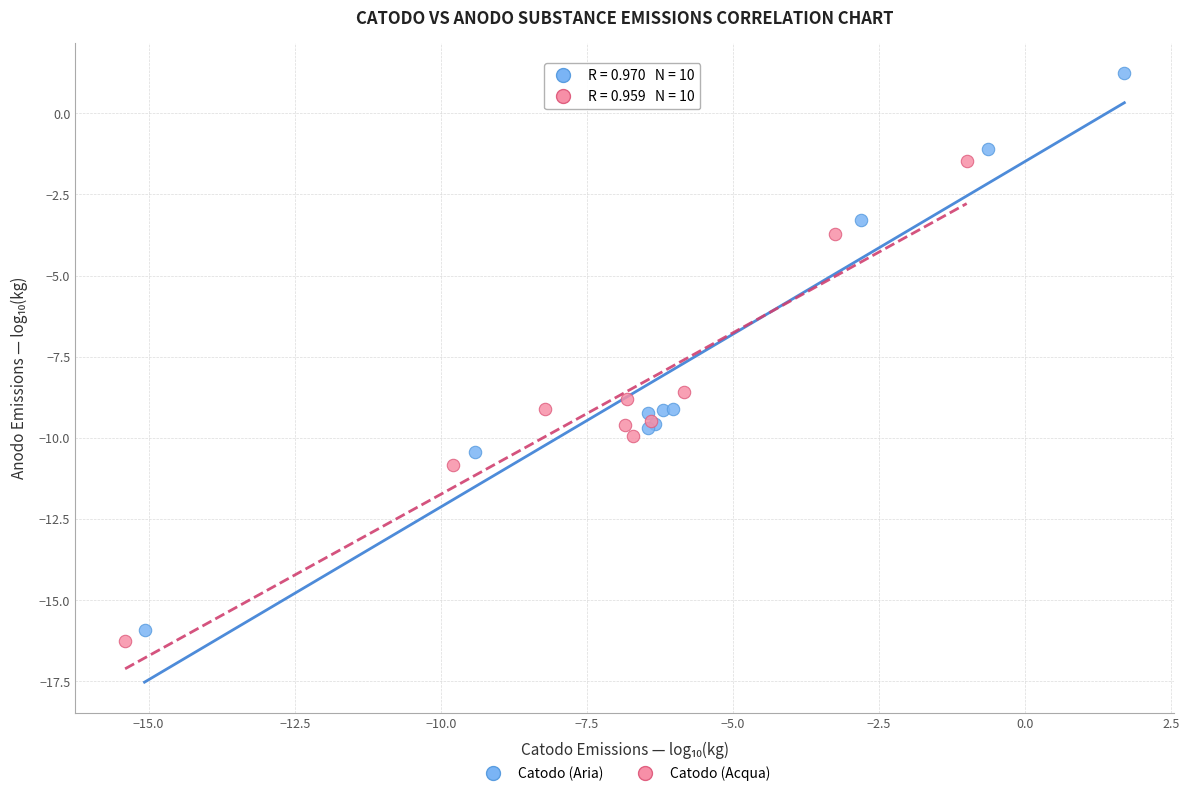

What are all the series names shown in the legend?

Catodo (Aria), Catodo (Acqua)